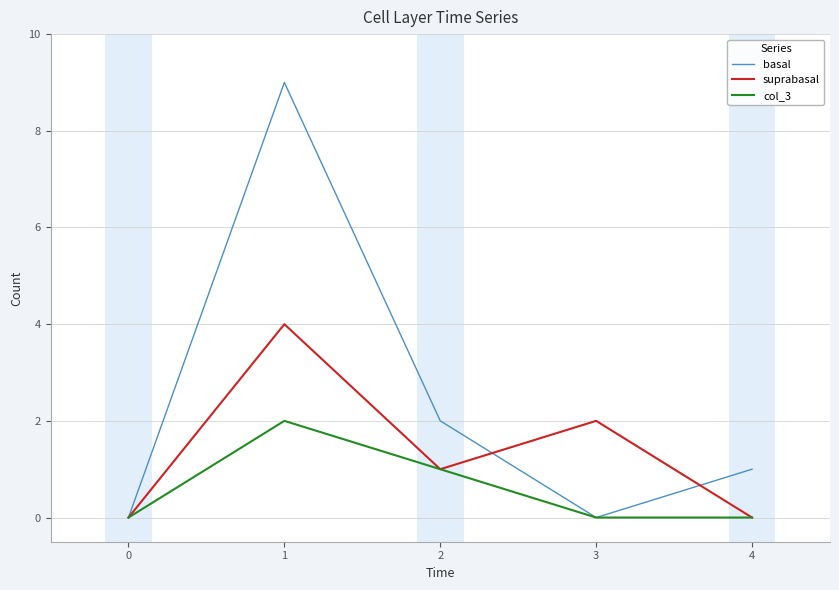

Is the value of col_3 at 4 greater than the value of basal at 4?

No